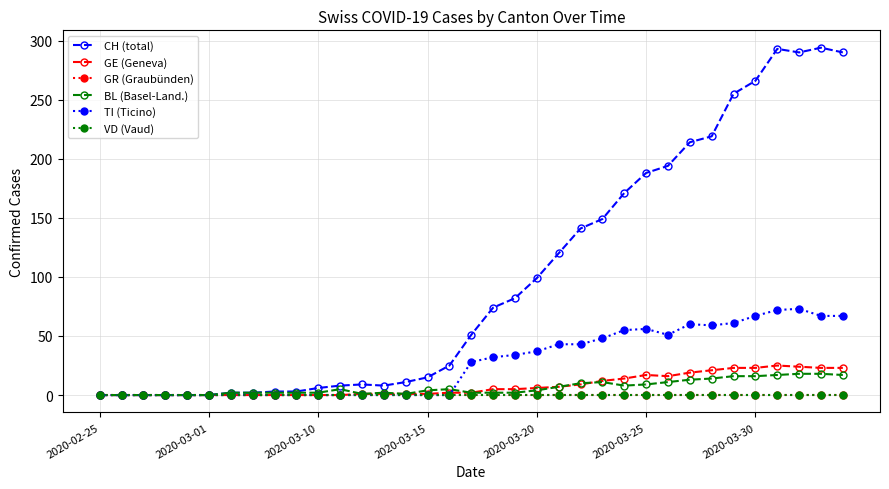

True or false: GE (Geneva) and VD (Vaud) intersect in this chart.

False